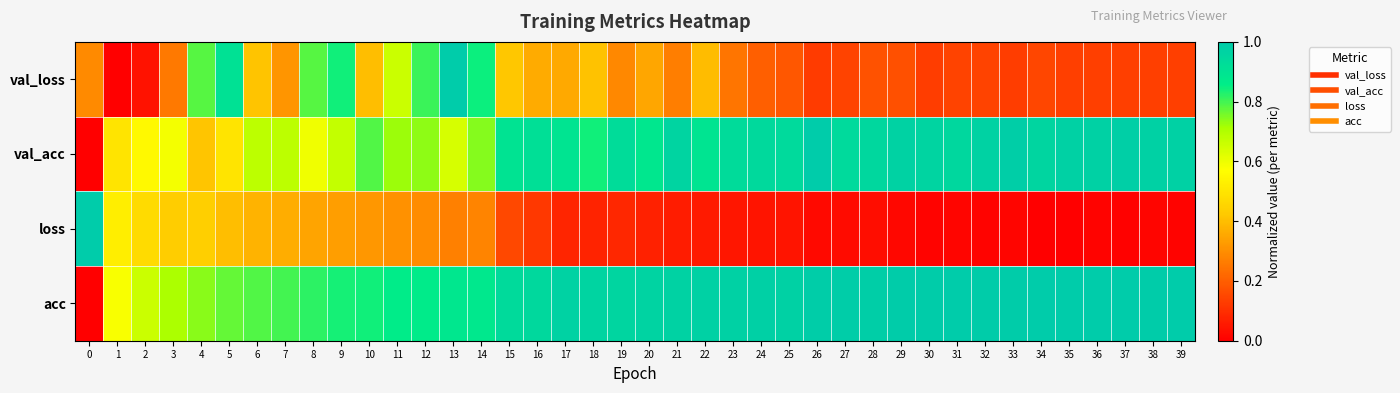

At how many categories does at least one series exceed 0?

40